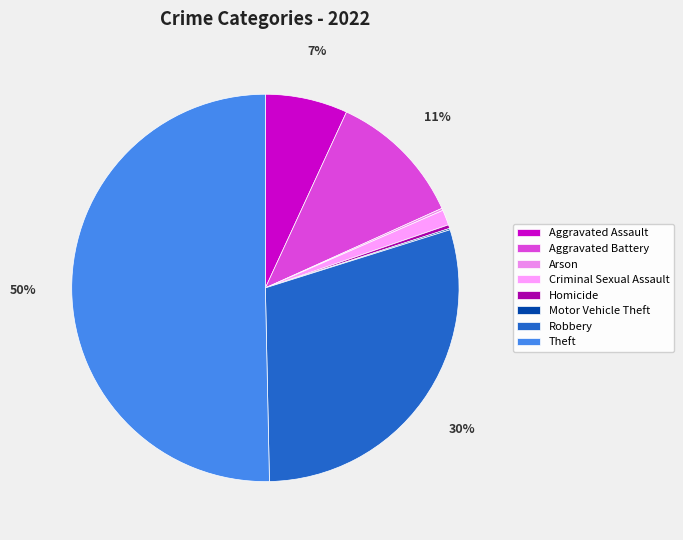

How many slices are in this pie chart?

8